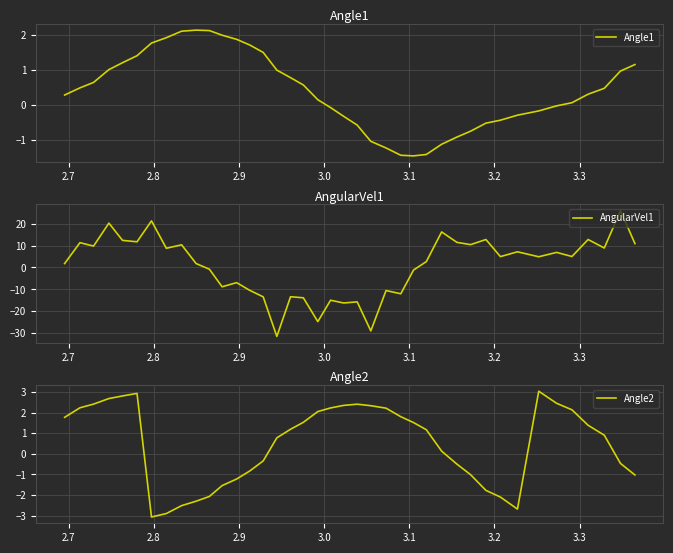

Reading left to right, list all the values displayed in this chart.

Angle1: 0.3	0.5	0.6	1.0	1.2	1.4	1.8	1.9	2.1	2.1	2.1	2.0	1.9	1.7	1.5	1.0	0.8	0.6	0.1	-0.1	-0.3	-0.6	-1.1	-1.2	-1.5	-1.5	-1.4	-1.1	-0.9	-0.8	-0.5	-0.4	-0.3	-0.2	-0.0	0.1	0.3	0.5	1.0	1.1
AngularVel1: 1.8	11.3	9.8	20.3	12.4	11.8	21.3	8.8	10.4	1.8	-0.8	-8.9	-7.0	-10.5	-13.5	-31.6	-13.4	-13.9	-24.8	-15.0	-16.3	-15.8	-29.1	-10.6	-12.1	-1.2	2.7	16.3	11.5	10.5	12.8	5.0	7.2	4.9	6.9	5.0	12.8	8.9	26.0	10.9
Angle2: 1.8	2.2	2.4	2.7	2.8	2.9	-3.1	-2.9	-2.5	-2.3	-2.1	-1.5	-1.2	-0.8	-0.3	0.8	1.2	1.5	2.0	2.2	2.3	2.4	2.3	2.2	1.8	1.5	1.2	0.1	-0.5	-1.0	-1.8	-2.1	-2.7	3.0	2.4	2.1	1.4	0.9	-0.5	-1.0